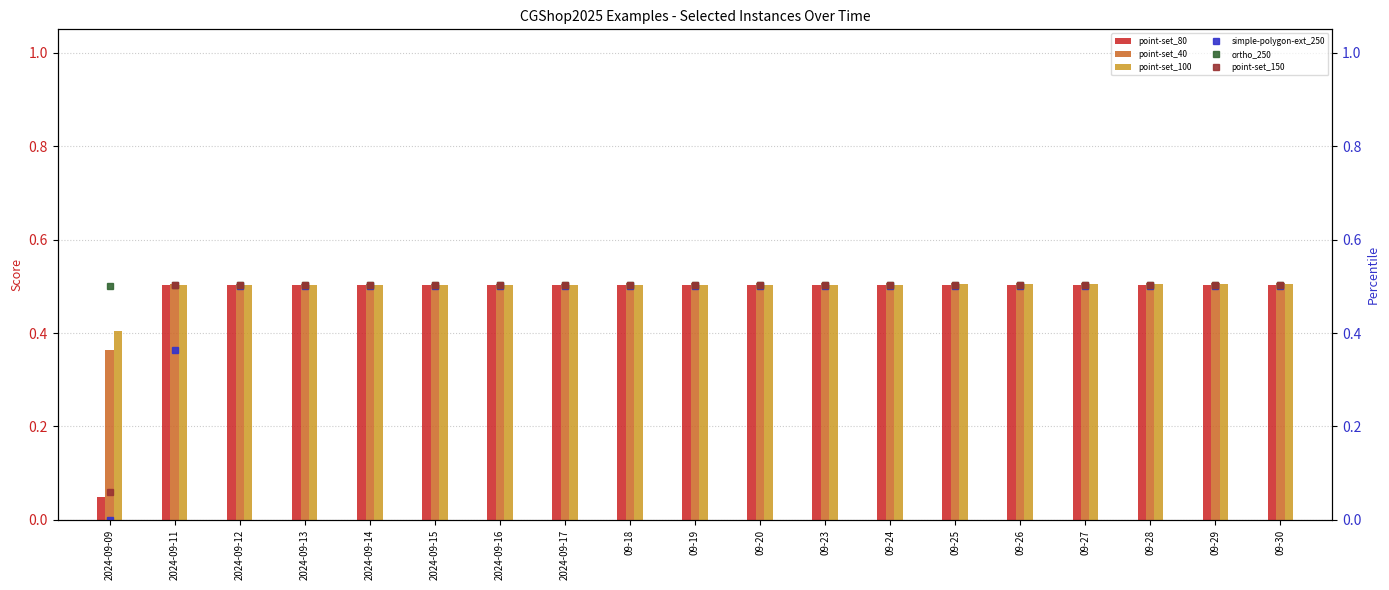

The point-set_80 series shows 0.3 at 09-29. True or false?

False